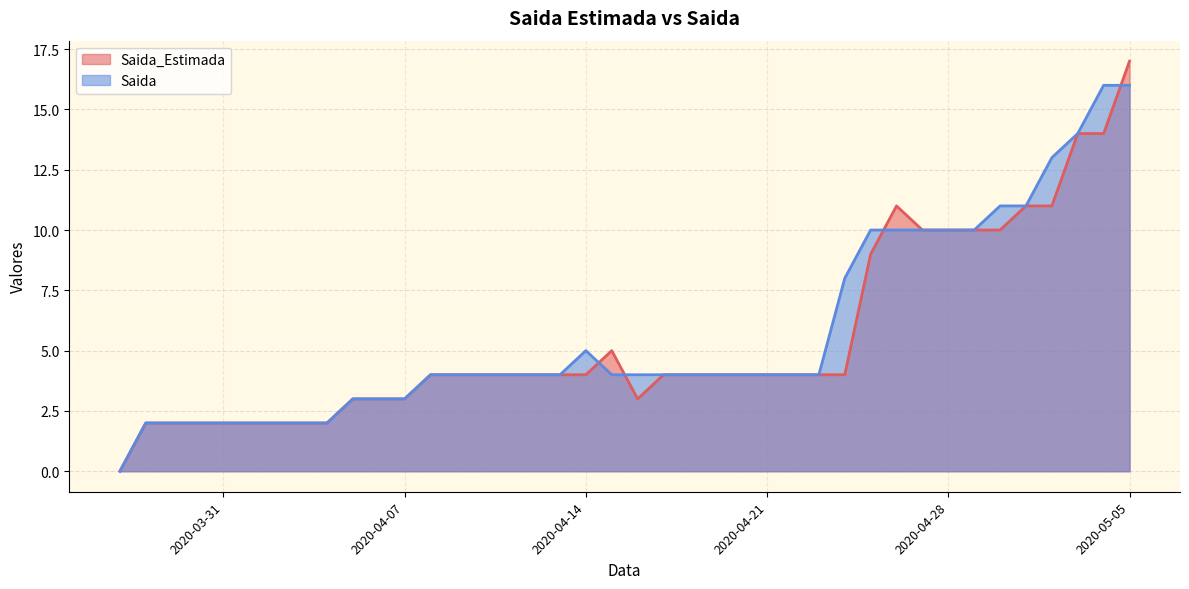

Where do Saida_Estimada and Saida first cross each other?

2020-04-14 and 2020-04-15